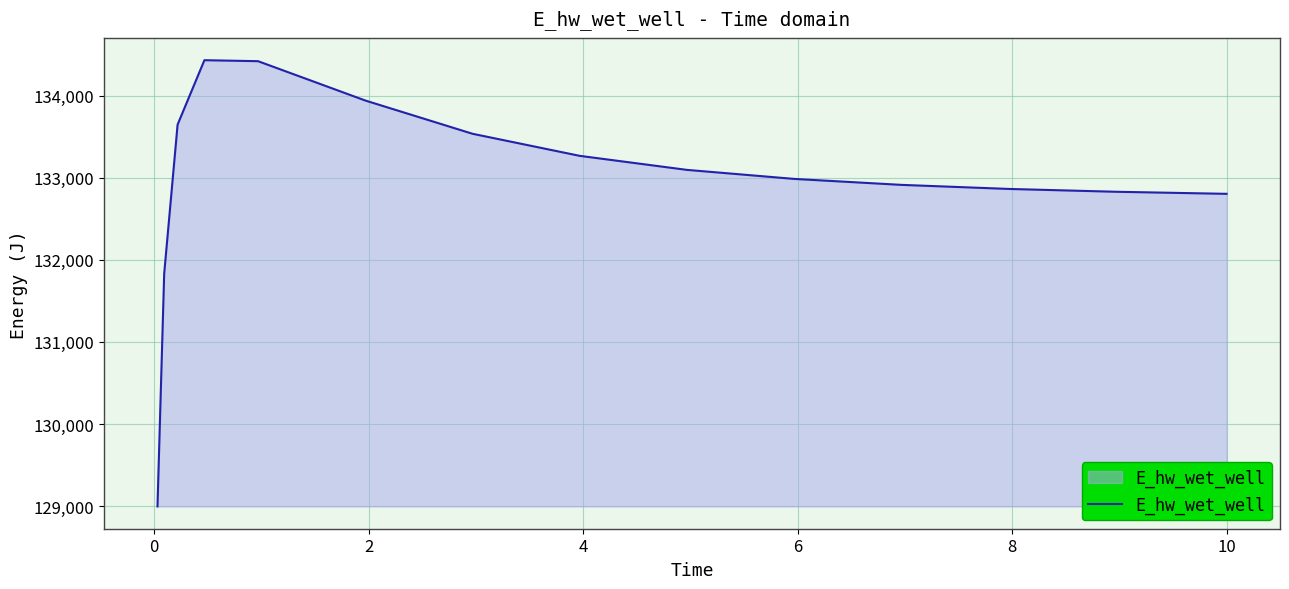

What is the maximum value shown in the chart?

134430.0